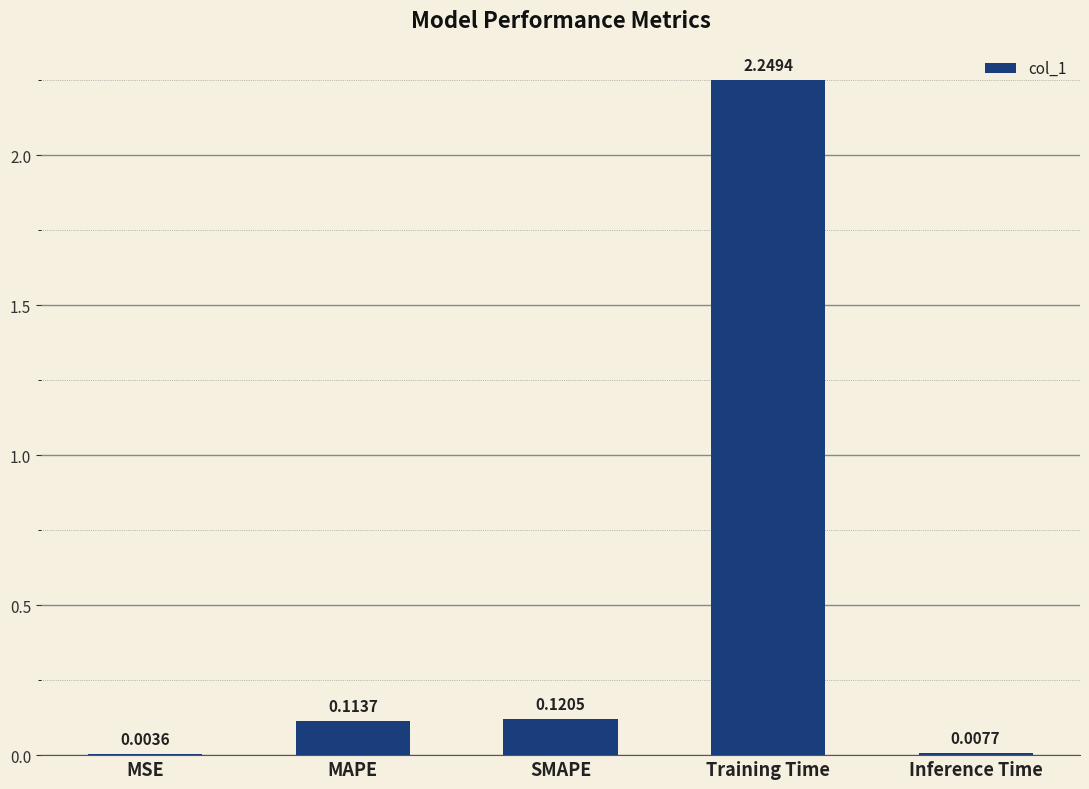

At which category does the chart reach its peak across all series?

Training Time